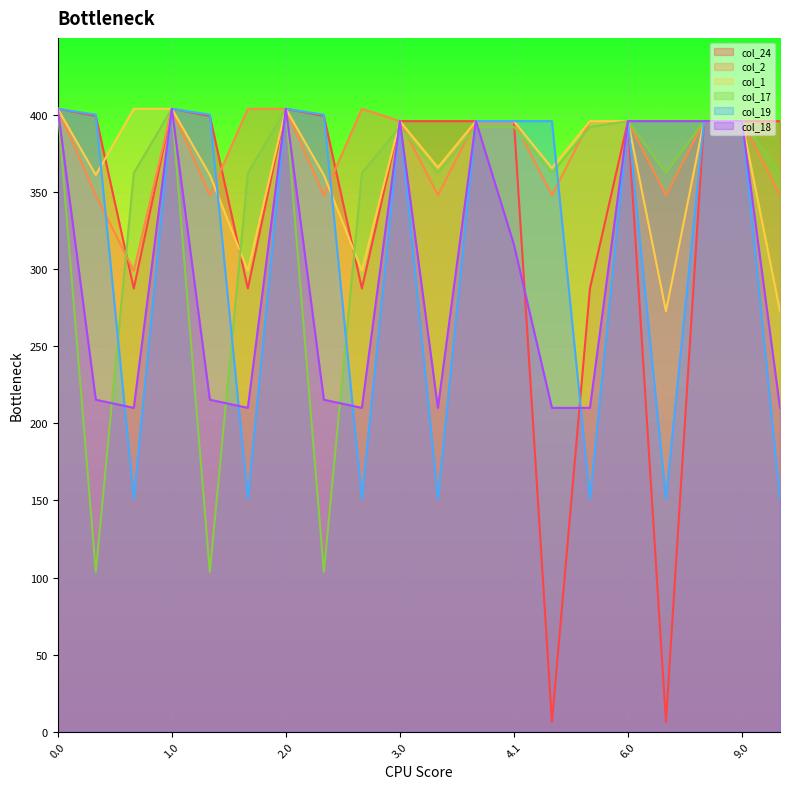

How many times do col_24 and col_18 cross each other?

2